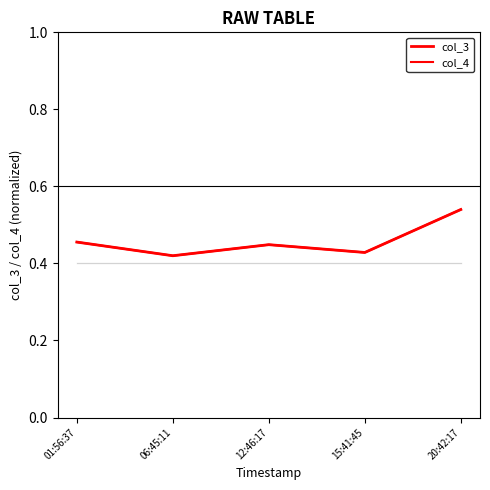

Is this an area chart (filled region under the line)?

No